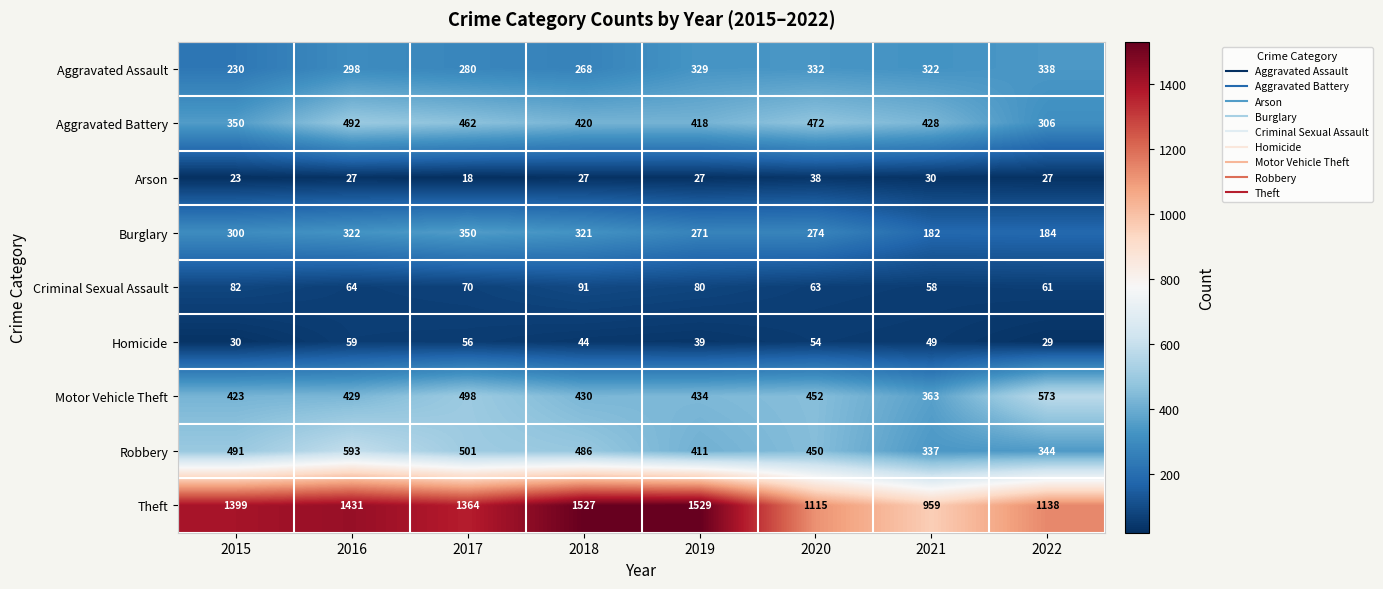

Count the number of data series in this chart.

9